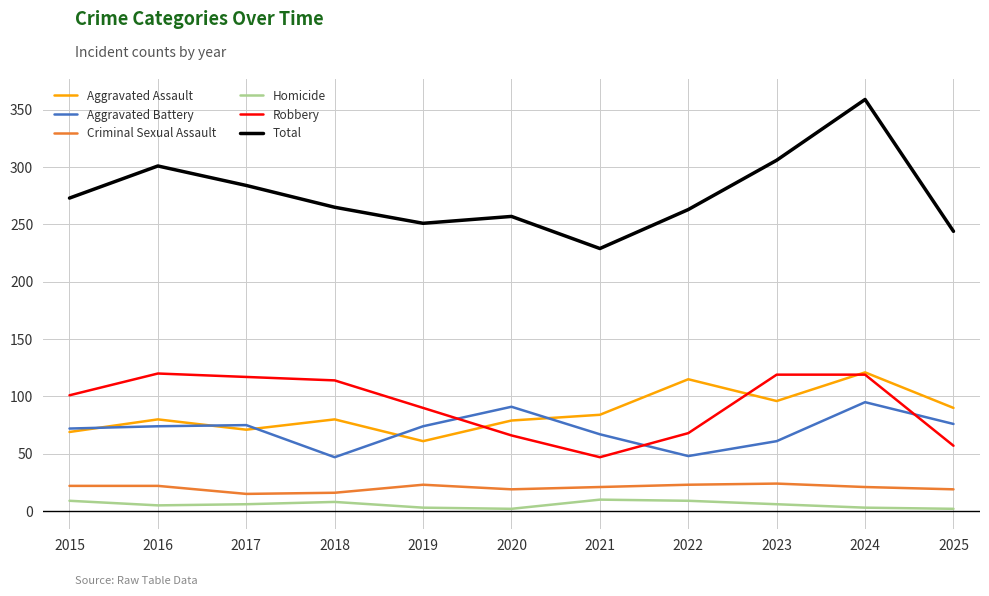

Which series changed the most between 2018 and 2021?

Robbery